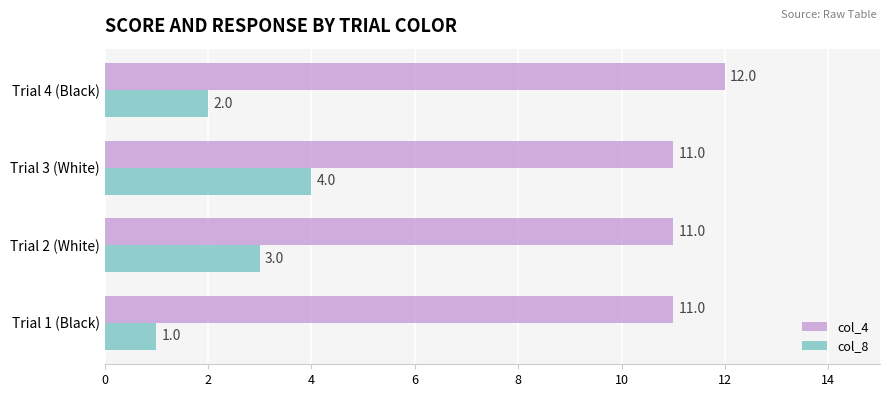

What is the total value across all series at Trial 4 (Black)?

14